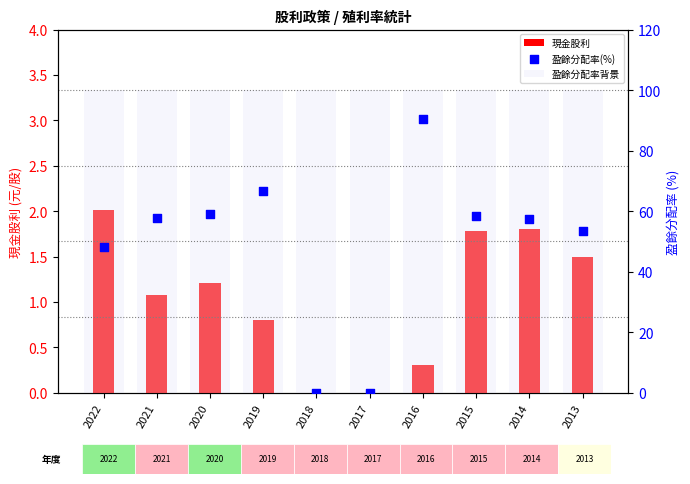

What are all the series names shown in the legend?

現金股利, 盈餘分配率背景, 盈餘分配率(%)